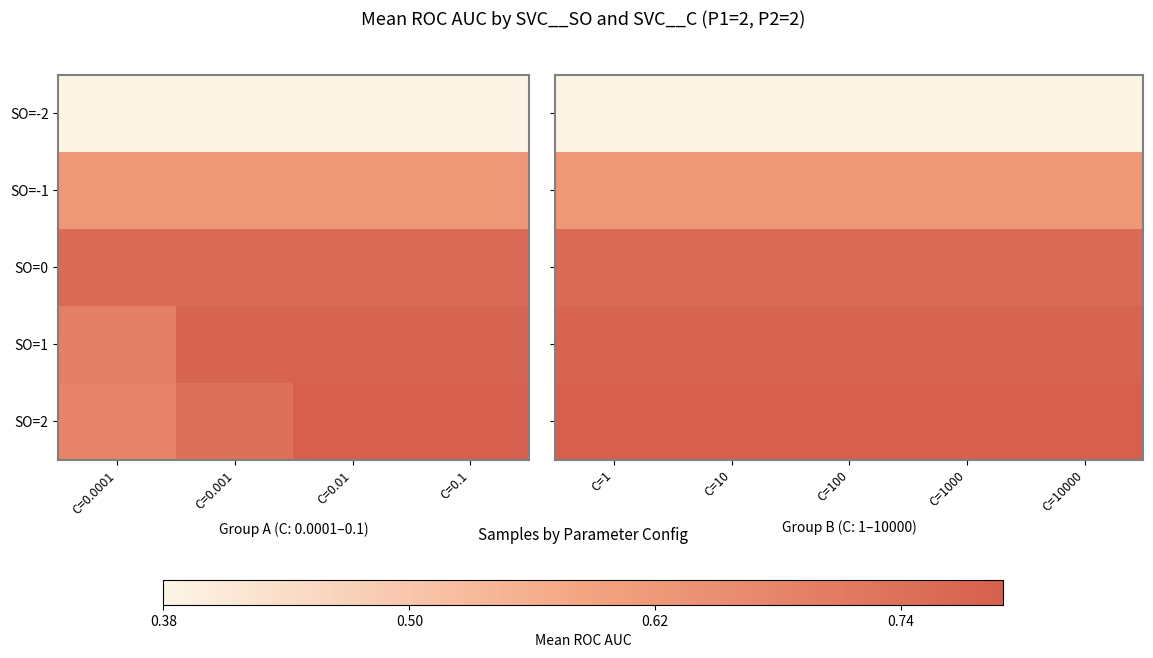

List the series in order of their peak value, highest first.

SO=2, SO=1, SO=0, SO=-1, SO=-2